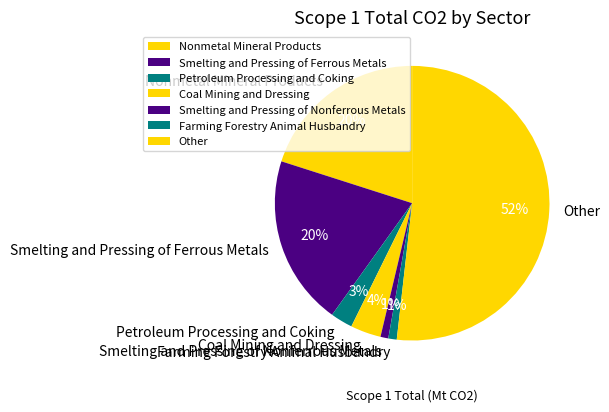

To the nearest percent, what is the average slice percentage?

14%